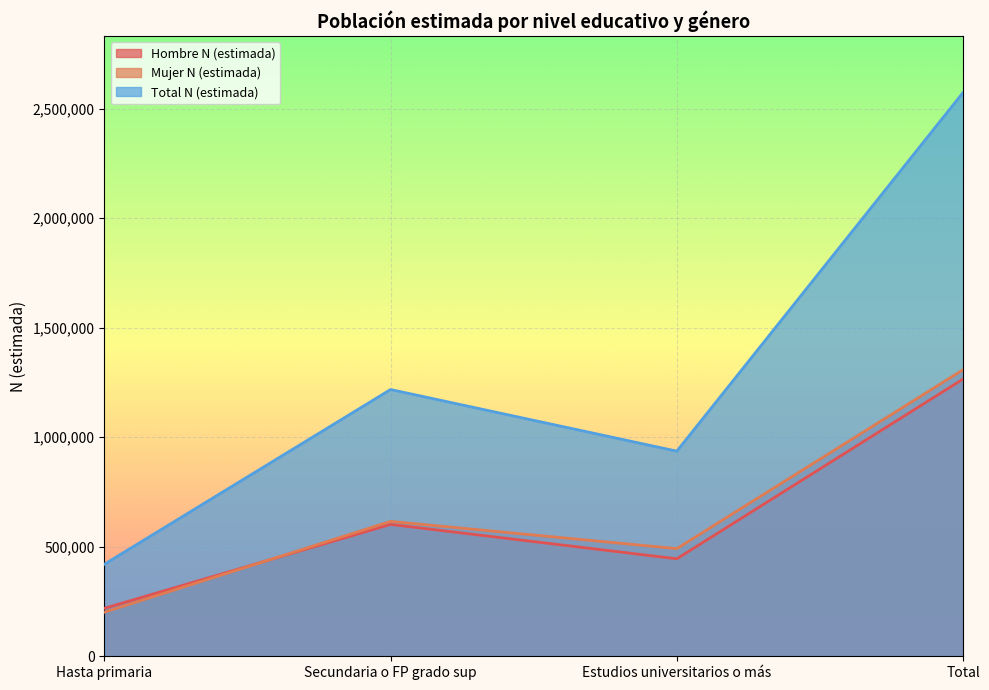

Between Total and Hasta primaria, which is larger?

Total